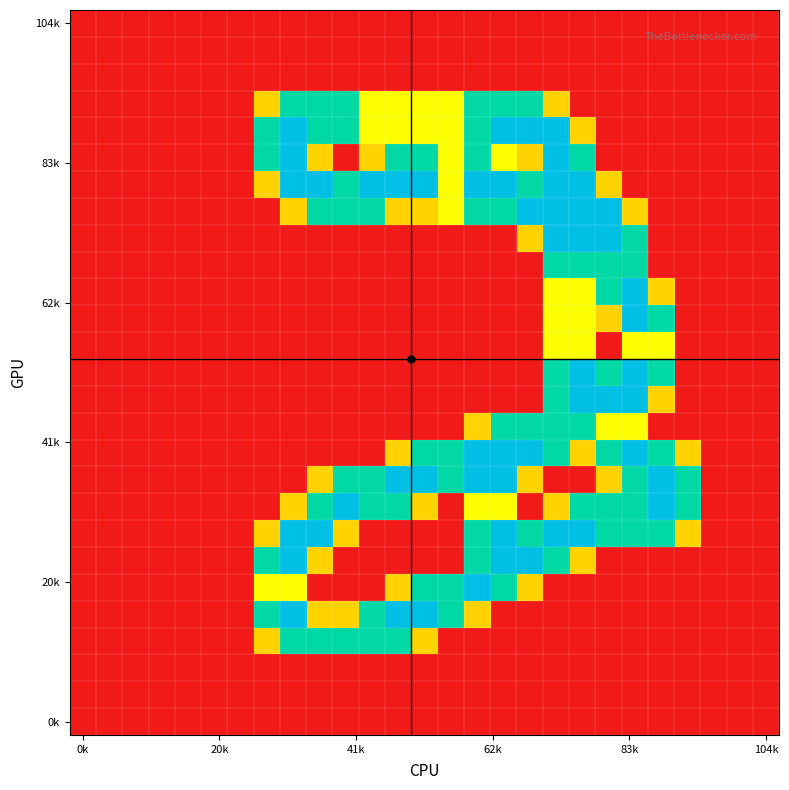

How many distinct data groups are displayed?

27